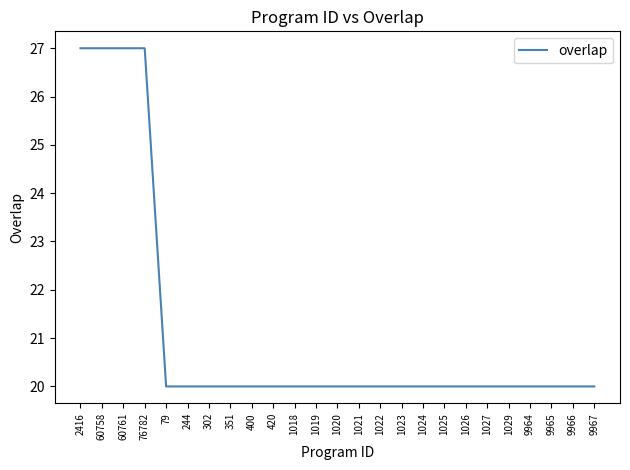

Reading right to left, transcribe all the data shown in this chart.

20	20	20	20	20	20	20	20	20	20	20	20	20	20	20	20	20	20	20	20	20	27	27	27	27